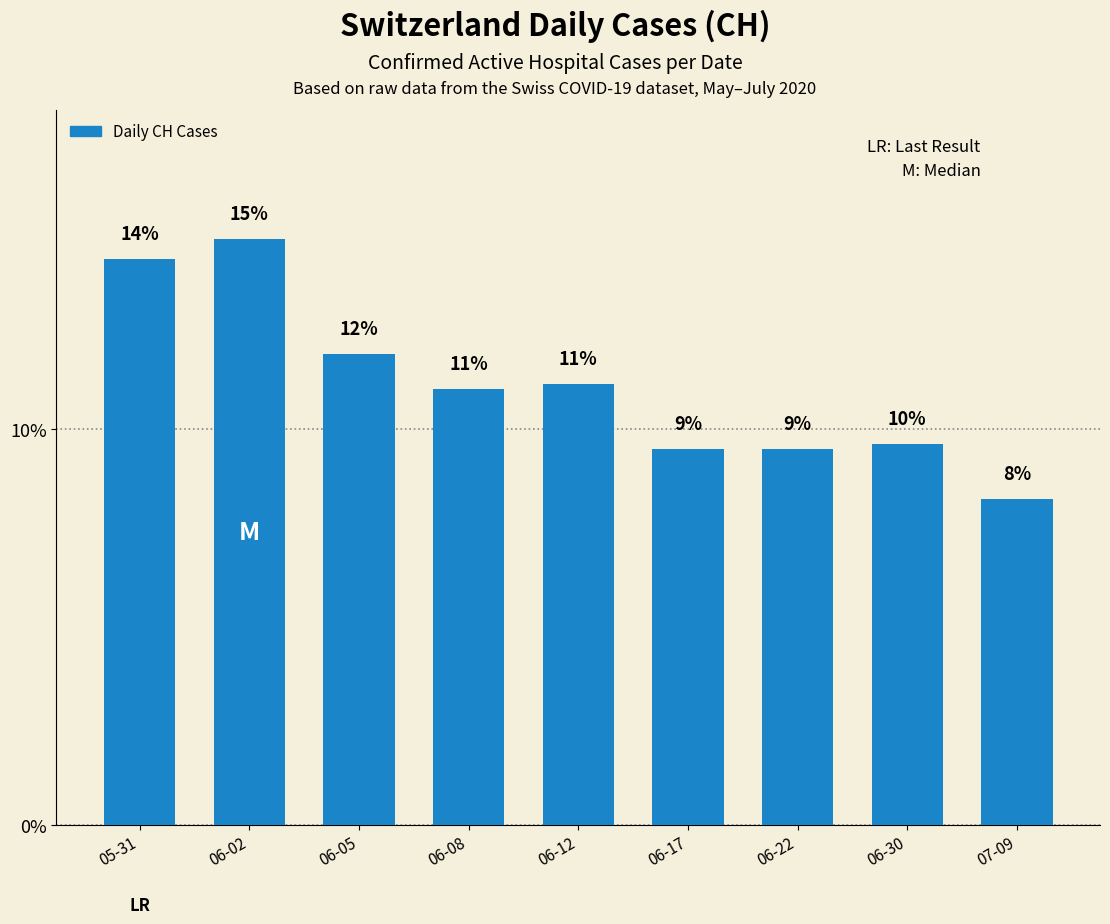

List the labels in order of value, smallest first.

07-09, 06-17, 06-22, 06-30, 06-08, 06-12, 06-05, 05-31, 06-02